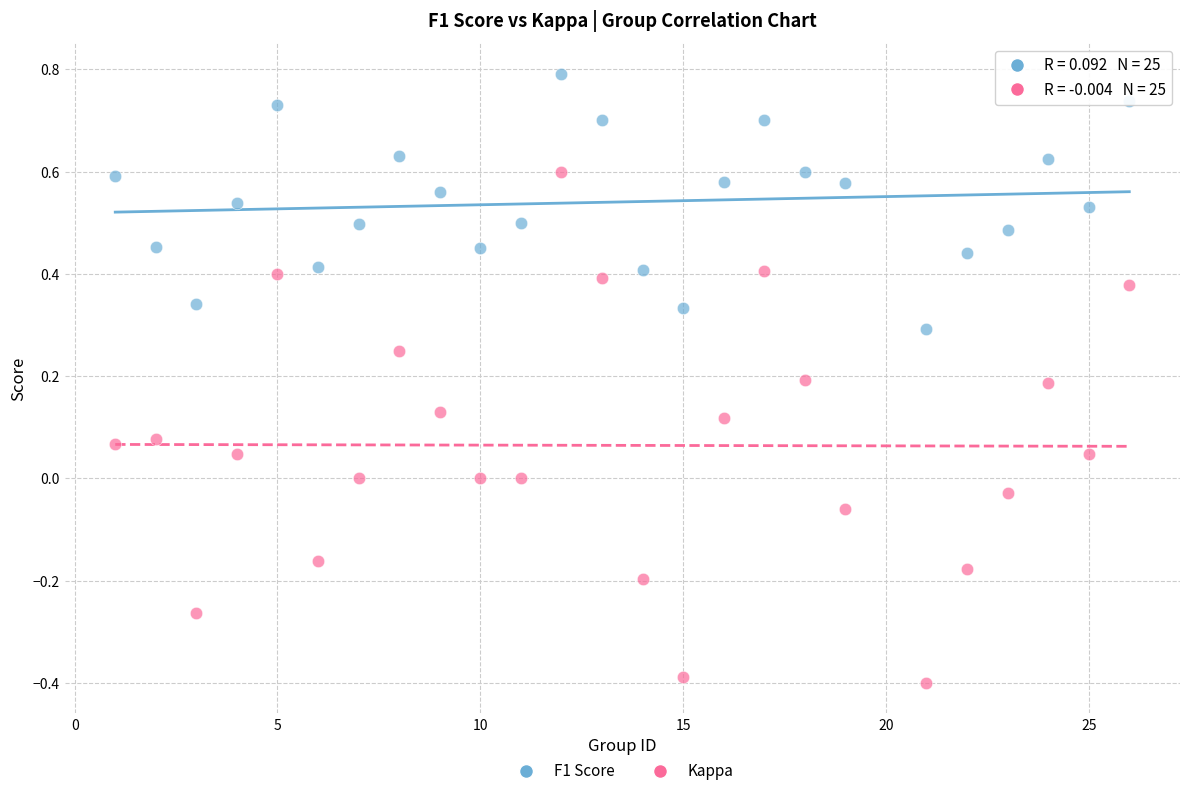

What is the X range (max minus min) for the scatter plot?

25.0